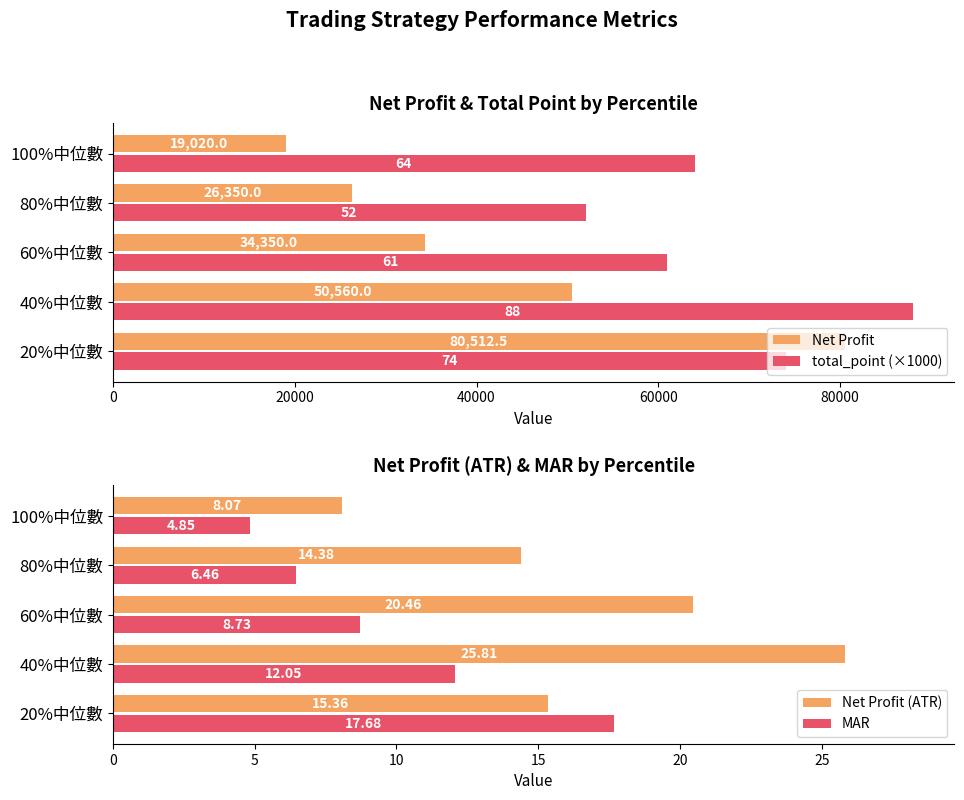

How many values in the Net Profit (ATR) series are below 15?

2